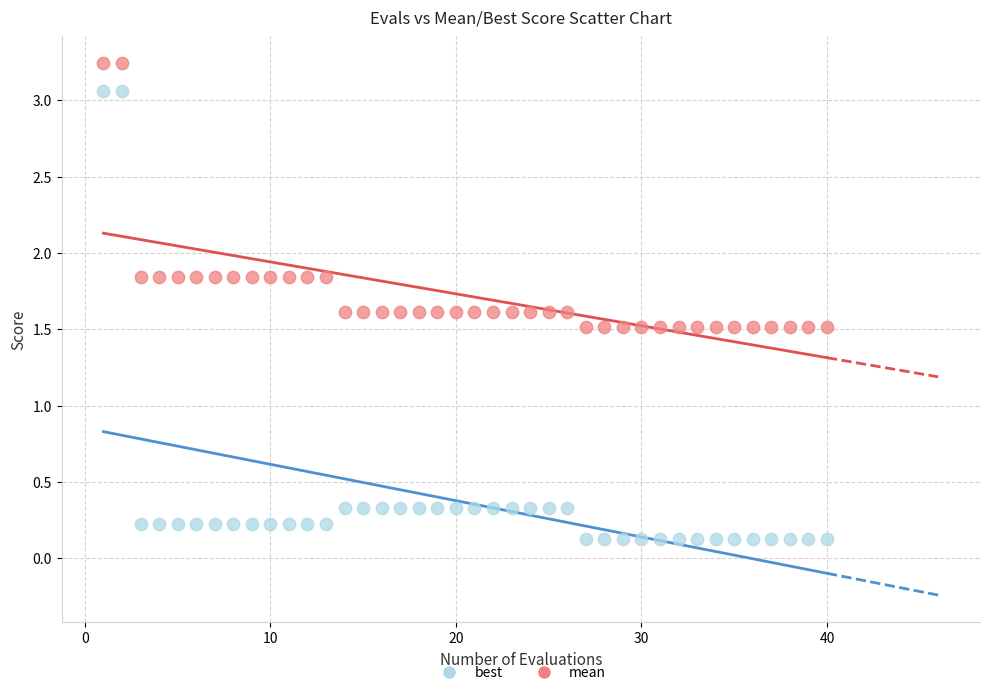

Which series has the largest Y range (max minus min)?

best